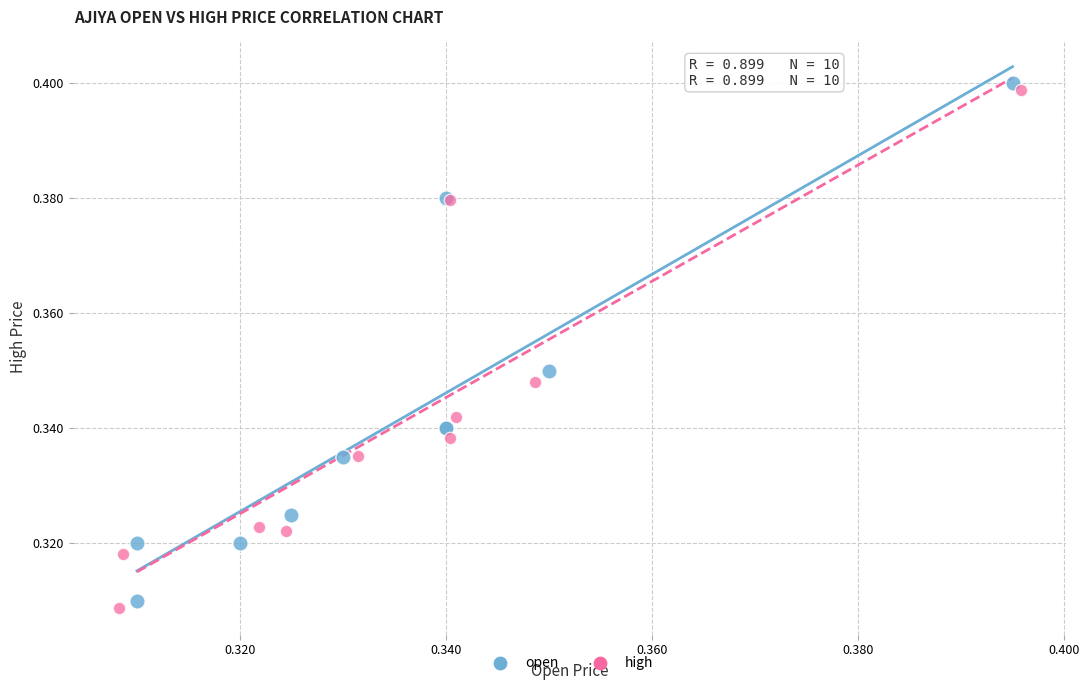

Which series has the widest spread of Y values?

open